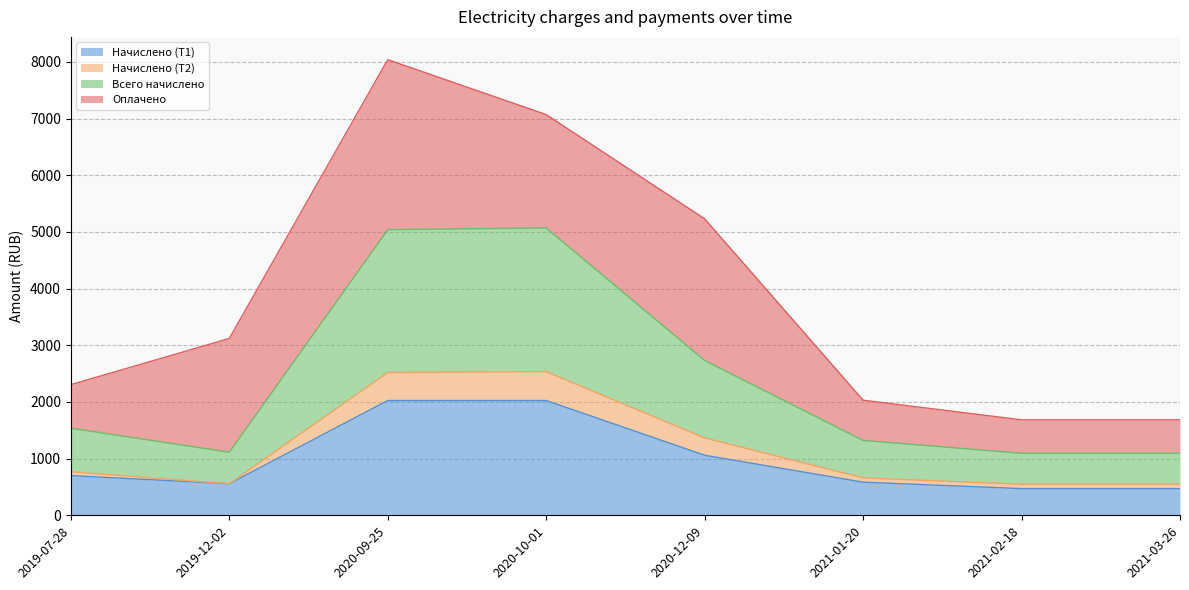

At which category is the sum across all series the highest?

2020-09-25